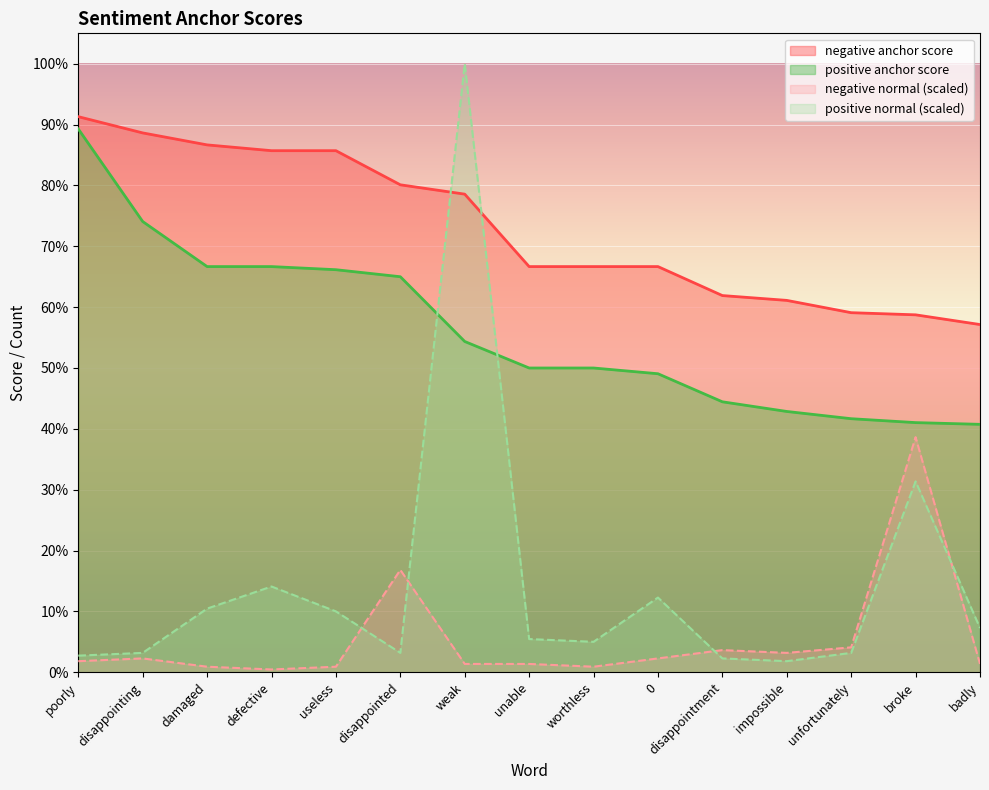

What is the difference between the highest and lowest values at impossible?

0.6